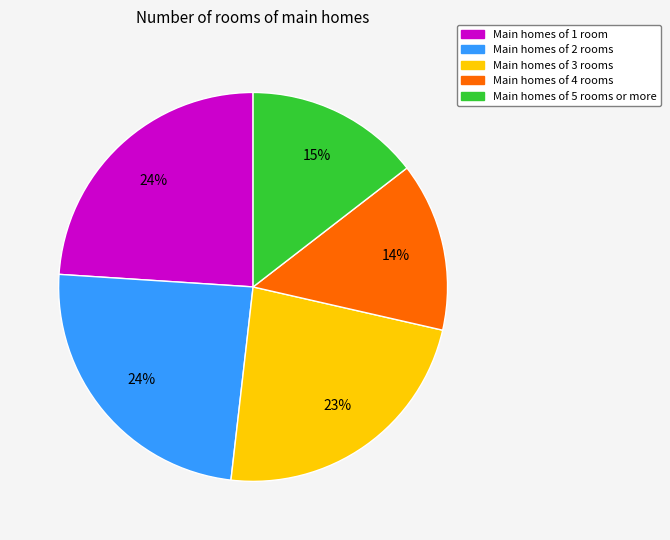

Is there a majority slice in this chart?

No